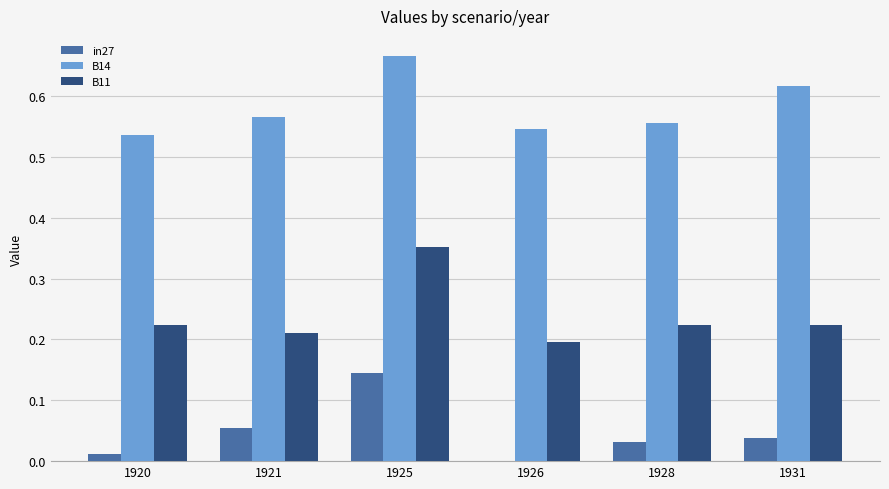

Are the bars grouped side by side (vs. stacked)?

Yes